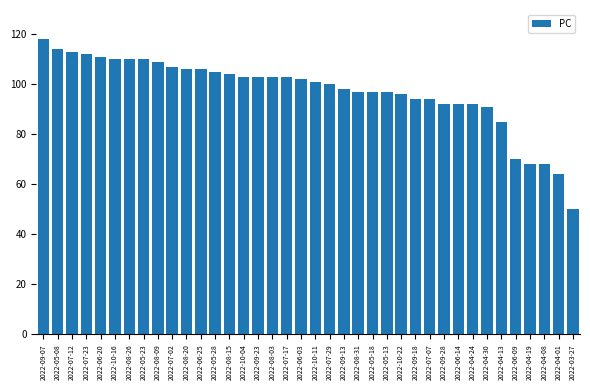

How many distinct data groups are displayed?

1